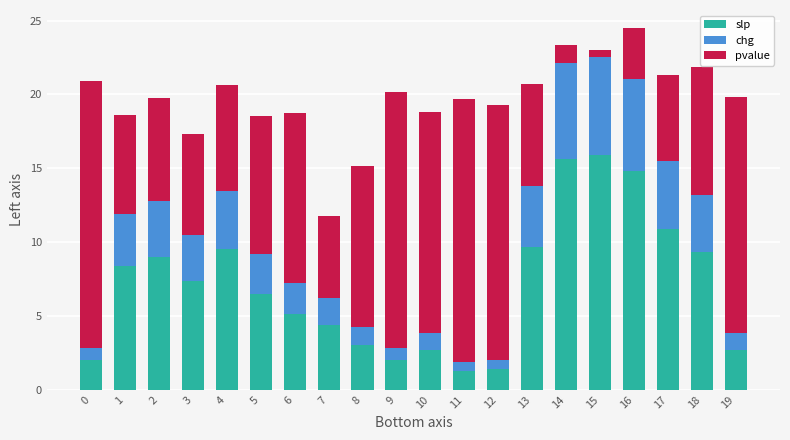

What is the sum of the slp values at 10 and 8?

5.7